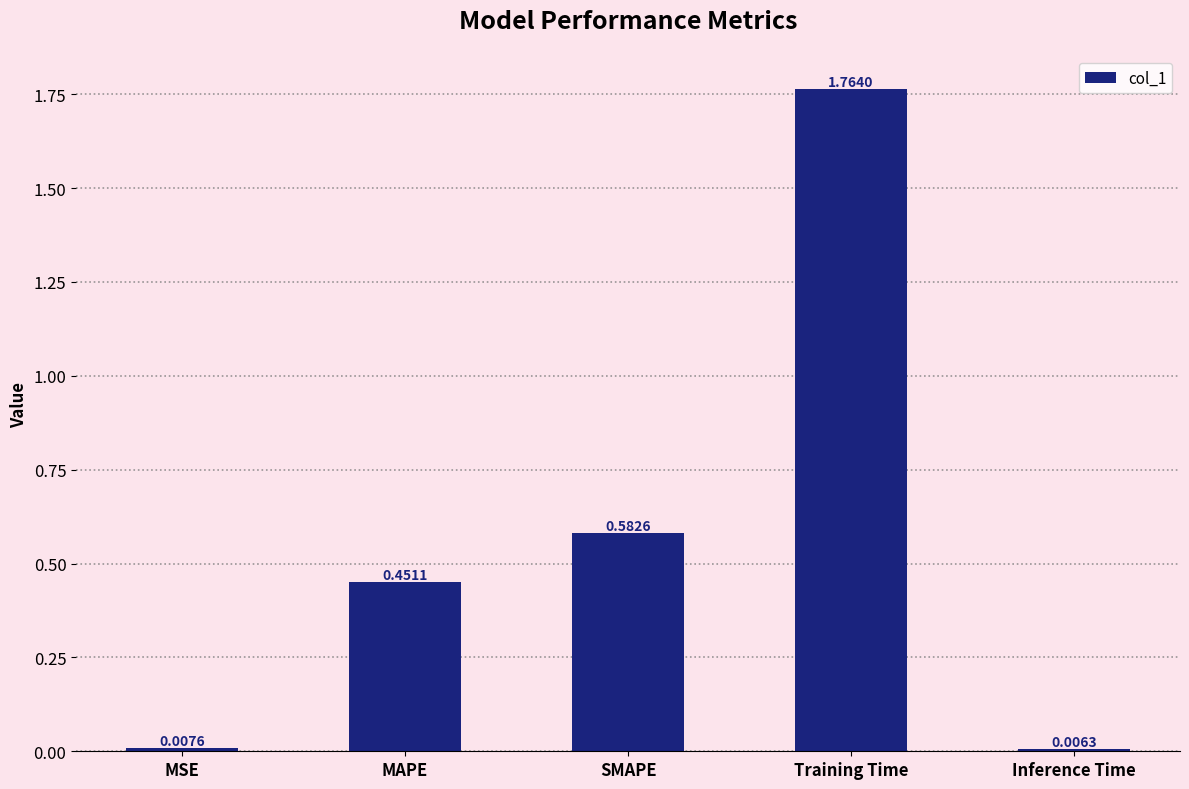

What is the label of the 2nd bar from the right?

Training Time